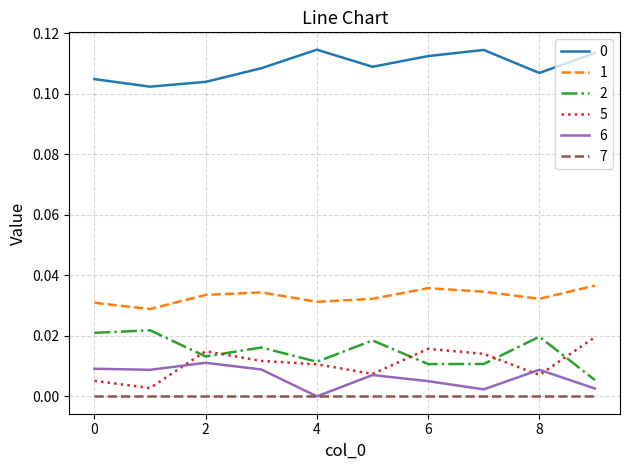

True or false: 0 and 7 cross at least once.

False